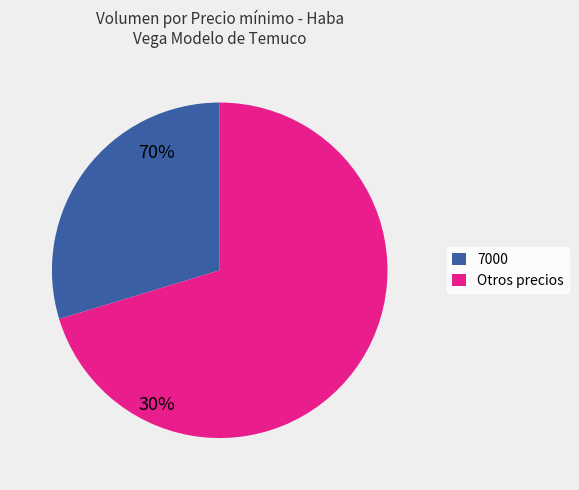

Rank the categories by value from lowest to highest.

7000, Otros precios